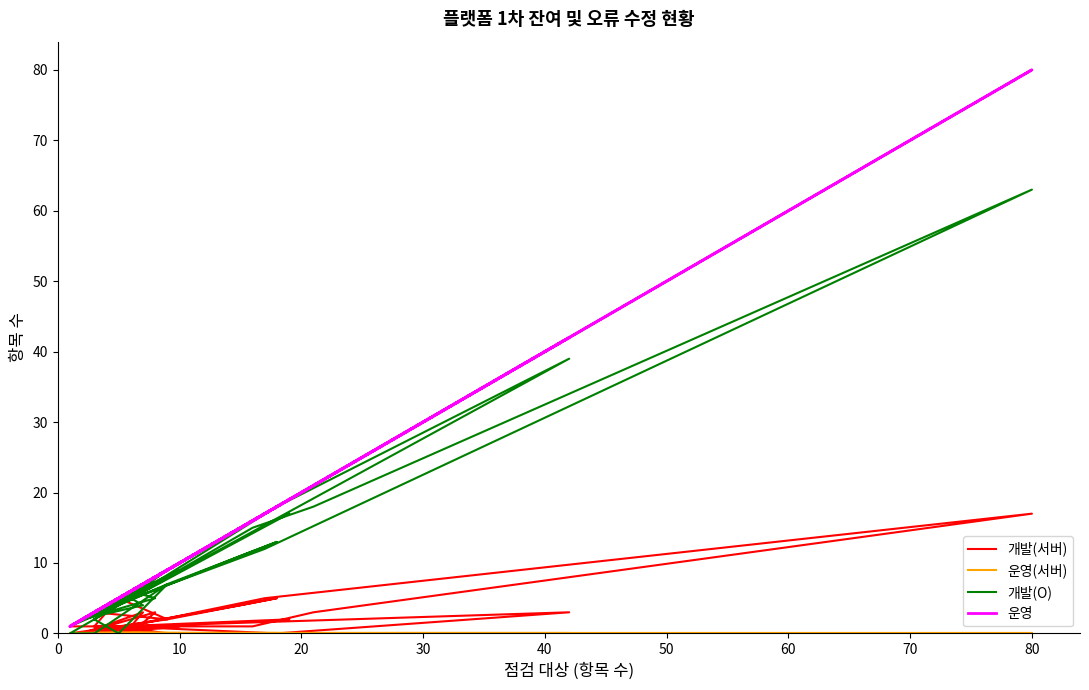

What is the maximum value shown in the chart?

80